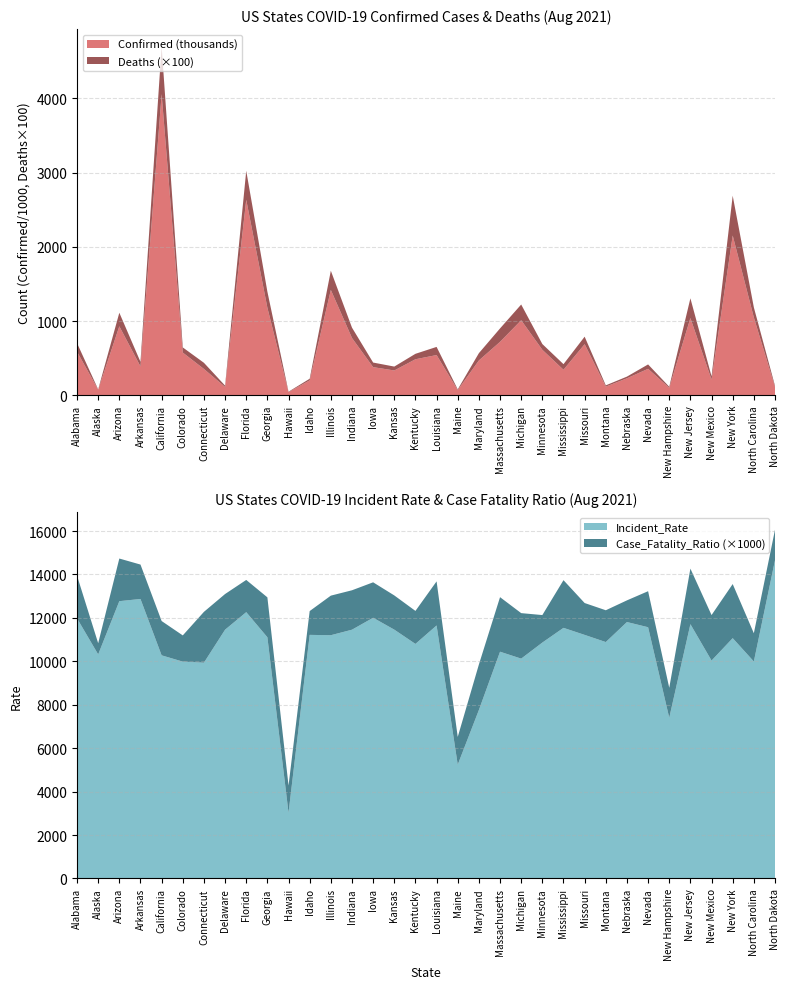

Reading right to left, transcribe all the data shown in this chart.

Confirmed: 111674.0	1048076.0	2152964.0	210416.0	1040281.0	100657.0	356401.0	228450.0	116366.0	688472.0	343505.0	612701.0	1011106.0	719780.0	469095.0	70463.0	541679.0	485063.0	333850.0	378831.0	771299.0	1419611.0	200484.0	42862.0	1179449.0	2634234.0	111563.0	354335.0	575082.0	4058516.0	388436.0	929541.0	75486.0	587405.0
Deaths: 1570.0	13635.0	53650.0	4410.0	26607.0	1387.0	5912.0	2280.0	1704.0	10102.0	7543.0	7761.0	21188.0	18082.0	9828.0	900.0	10999.0	7343.0	5261.0	6183.0	14005.0	25873.0	2197.0	537.0	21676.0	39079.0	1833.0	8293.0	6945.0	64149.0	6157.0	18251.0	389.0	11536.0
Incident_Rate: 14654.2	9993.0	11067.2	10035.0	11712.0	7402.8	11570.9	11809.8	10887.8	11217.6	11541.9	10864.2	10124.4	10442.9	7759.2	5242.0	11652.0	10802.0	11459.5	12007.1	11456.8	11202.9	11218.6	3027.2	11108.6	12265.0	11456.9	9938.5	9986.2	10276.2	12871.5	12770.7	10318.7	11980.1
Case_Fatality_Ratio: 1.4	1.3	2.5	2.1	2.6	1.4	1.7	1.0	1.5	1.5	2.2	1.3	2.1	2.5	2.1	1.3	2.0	1.5	1.6	1.6	1.8	1.8	1.1	1.3	1.8	1.5	1.6	2.3	1.2	1.6	1.6	2.0	0.5	2.0